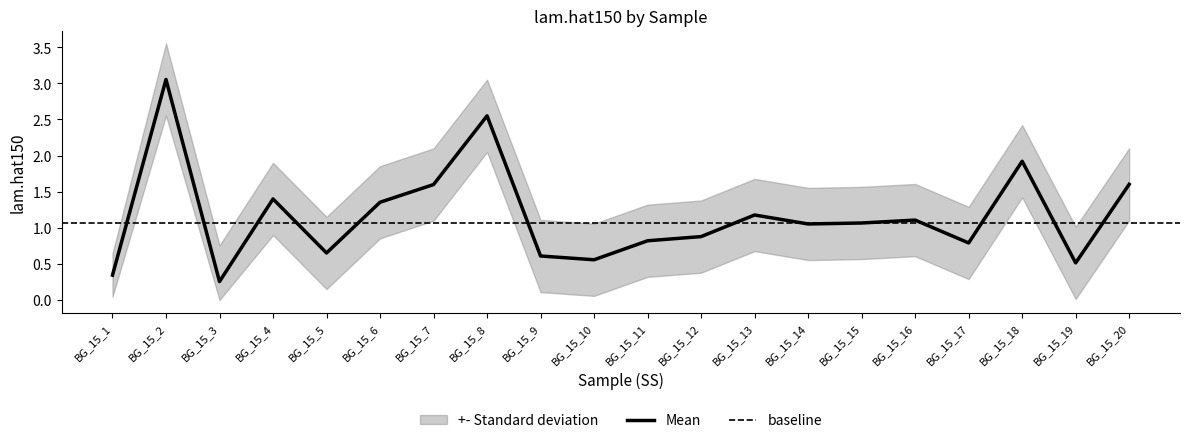

What is the minimum value for Upper?

0.6